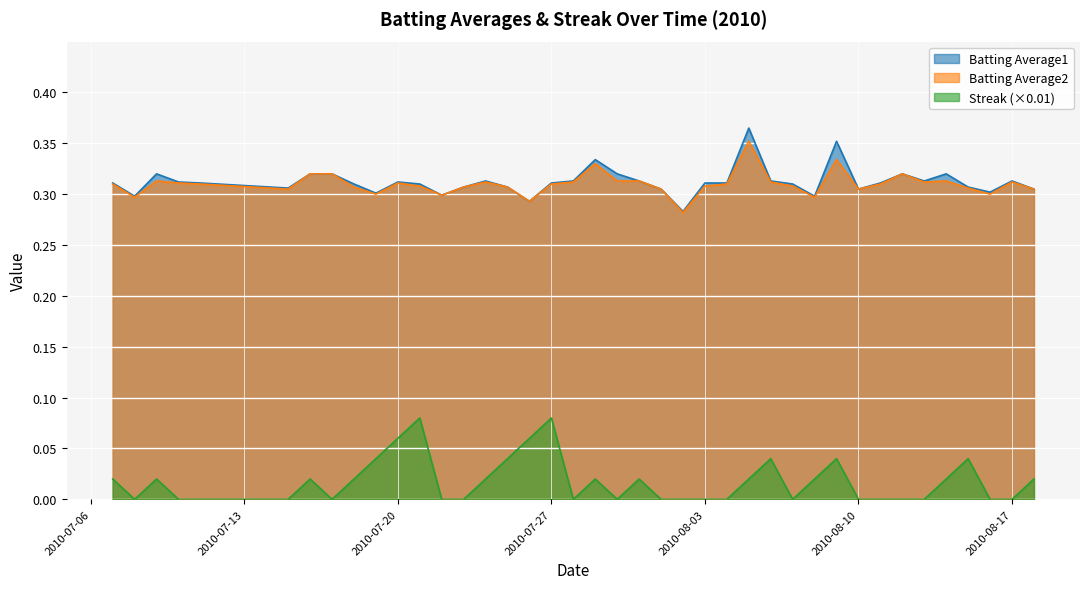

List the labels in order of Batting Average2 value, largest first.

2010-08-05, 2010-08-09, 2010-07-29, 2010-07-16, 2010-07-17, 2010-08-12, 2010-07-09, 2010-07-30, 2010-07-31, 2010-08-14, 2010-07-24, 2010-07-28, 2010-08-06, 2010-08-13, 2010-08-17, 2010-07-10, 2010-07-20, 2010-07-07, 2010-07-11, 2010-07-27, 2010-08-04, 2010-08-11, 2010-07-21, 2010-08-03, 2010-08-07, 2010-07-18, 2010-07-23, 2010-07-25, 2010-08-15, 2010-07-15, 2010-08-01, 2010-08-10, 2010-08-18, 2010-07-19, 2010-08-16, 2010-07-22, 2010-07-08, 2010-08-08, 2010-07-26, 2010-08-02